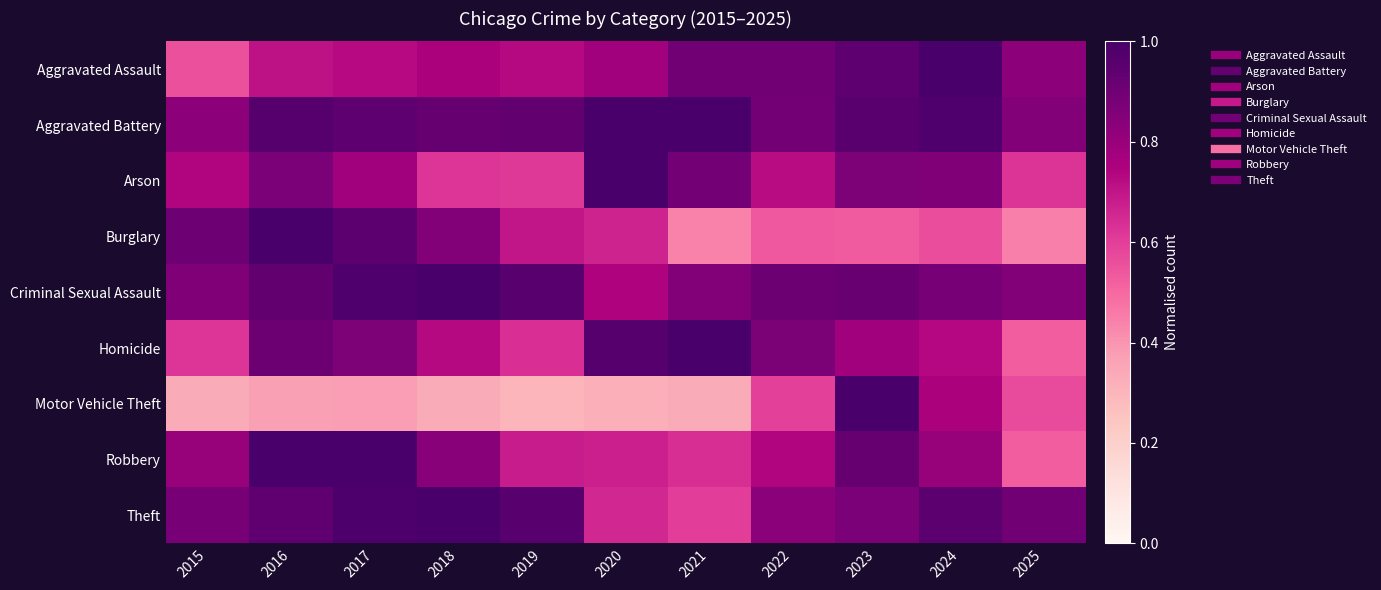

Reading right to left, transcribe all the data shown in this chart.

Aggravated Assault: 2025=0.8	2024=1.0	2023=0.9	2022=0.9	2021=0.9	2020=0.8	2019=0.7	2018=0.8	2017=0.7	2016=0.7	2015=0.6
Aggravated Battery: 2025=0.8	2024=1.0	2023=1.0	2022=0.9	2021=1.0	2020=1.0	2019=0.9	2018=0.9	2017=0.9	2016=1.0	2015=0.8
Arson: 2025=0.6	2024=0.9	2023=0.9	2022=0.7	2021=0.9	2020=1.0	2019=0.6	2018=0.6	2017=0.8	2016=0.9	2015=0.7
Burglary: 2025=0.4	2024=0.6	2023=0.5	2022=0.5	2021=0.4	2020=0.7	2019=0.7	2018=0.9	2017=0.9	2016=1.0	2015=0.9
Criminal Sexual Assault: 2025=0.9	2024=0.9	2023=0.9	2022=0.9	2021=0.8	2020=0.7	2019=1.0	2018=1.0	2017=1.0	2016=0.9	2015=0.9
Homicide: 2025=0.5	2024=0.7	2023=0.8	2022=0.9	2021=1.0	2020=1.0	2019=0.6	2018=0.7	2017=0.9	2016=0.9	2015=0.6
Motor Vehicle Theft: 2025=0.6	2024=0.8	2023=1.0	2022=0.6	2021=0.3	2020=0.3	2019=0.3	2018=0.3	2017=0.4	2016=0.4	2015=0.3
Robbery: 2025=0.5	2024=0.8	2023=0.9	2022=0.7	2021=0.6	2020=0.7	2019=0.7	2018=0.8	2017=1.0	2016=1.0	2015=0.8
Theft: 2025=0.9	2024=0.9	2023=0.9	2022=0.8	2021=0.6	2020=0.7	2019=1.0	2018=1.0	2017=1.0	2016=0.9	2015=0.9